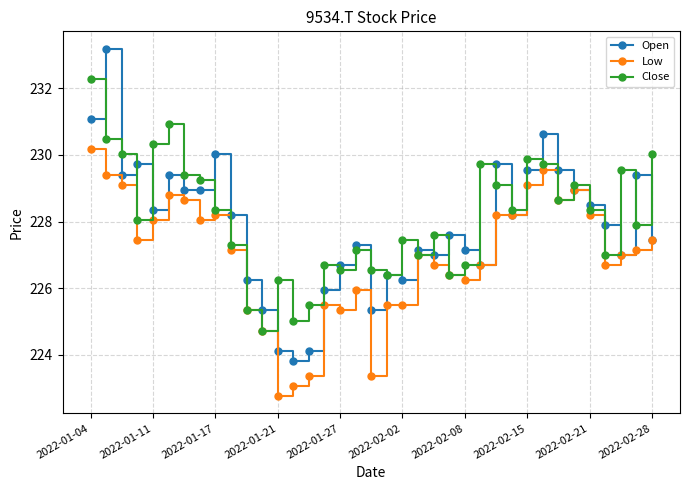

What is the maximum value for Close?

232.3